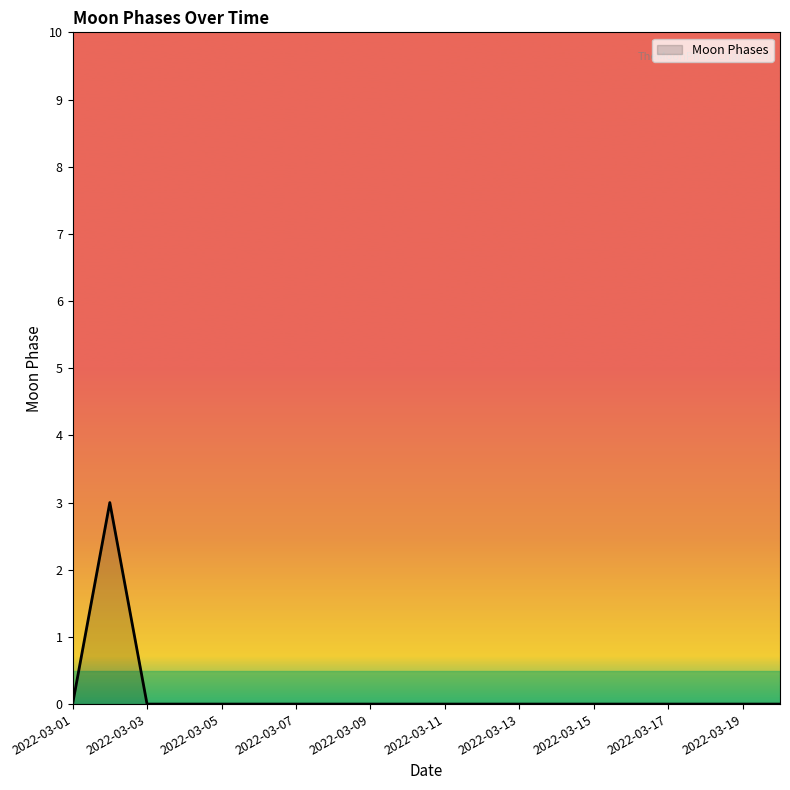

Count the values in the range 0 to 1.

19